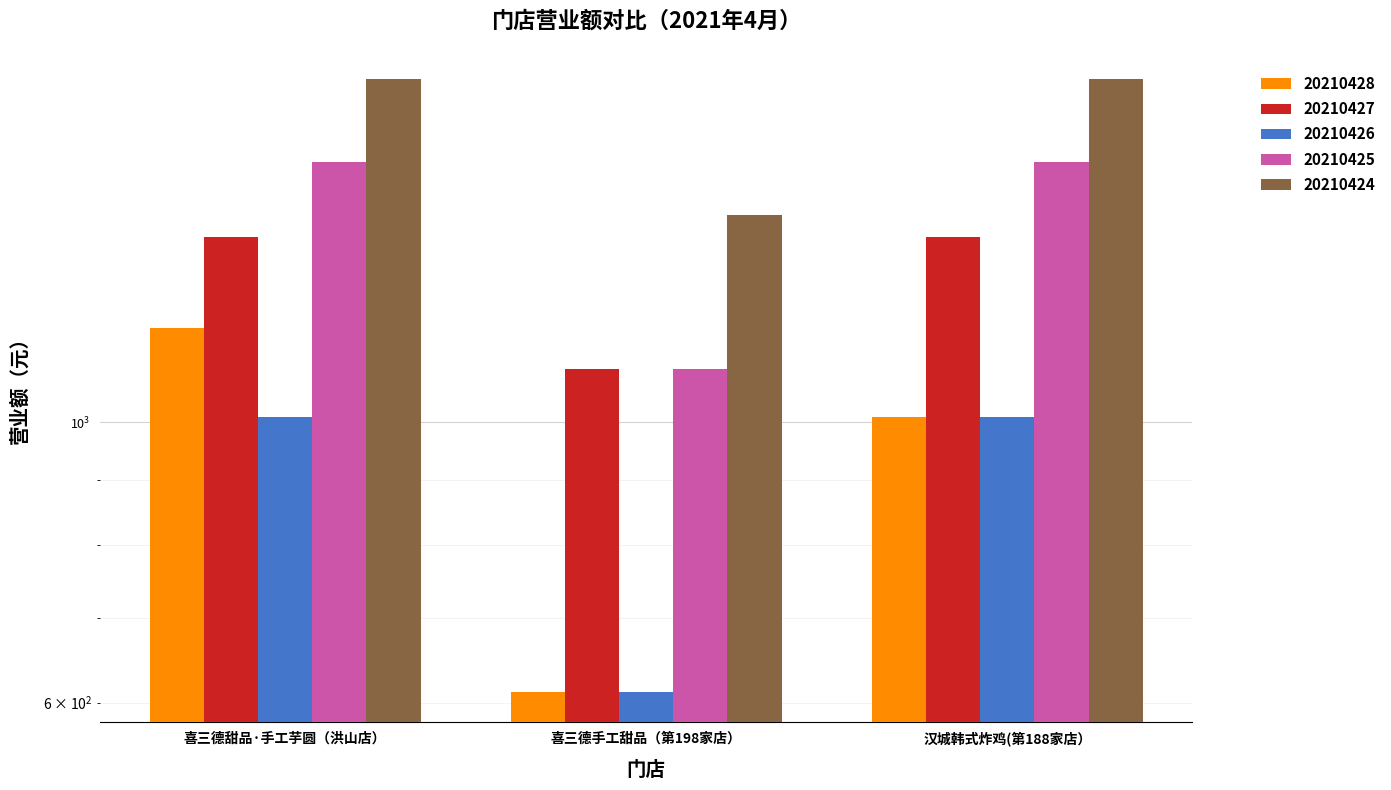

Reading left to right, transcribe all the data shown in this chart.

20210428: 喜三德甜品·手工芋圆（洪山店）=1188.8	喜三德手工甜品（第198家店）=612.1	汉城韩式炸鸡(第188家店）=1009.9
20210427: 喜三德甜品·手工芋圆（洪山店）=1402.9	喜三德手工甜品（第198家店）=1102.0	汉城韩式炸鸡(第188家店）=1402.9
20210426: 喜三德甜品·手工芋圆（洪山店）=1869.1	喜三德手工甜品（第198家店）=1458.9	汉城韩式炸鸡(第188家店）=1869.1
20210425: 喜三德甜品·手工芋圆（洪山店）=1608.8	喜三德手工甜品（第198家店）=1102.0	汉城韩式炸鸡(第188家店）=1608.8
20210424: 喜三德甜品·手工芋圆（洪山店）=1009.9	喜三德手工甜品（第198家店）=612.1	汉城韩式炸鸡(第188家店）=1009.9